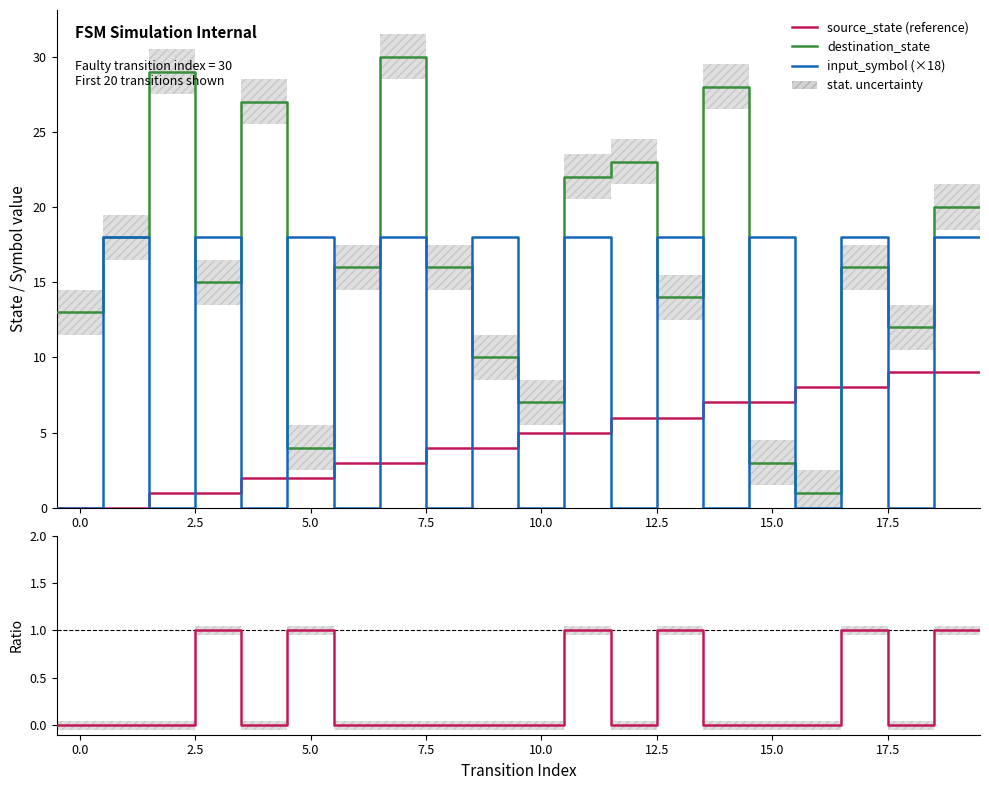

True or false: output / input_symbol and input_symbol (×18) cross at least once.

False